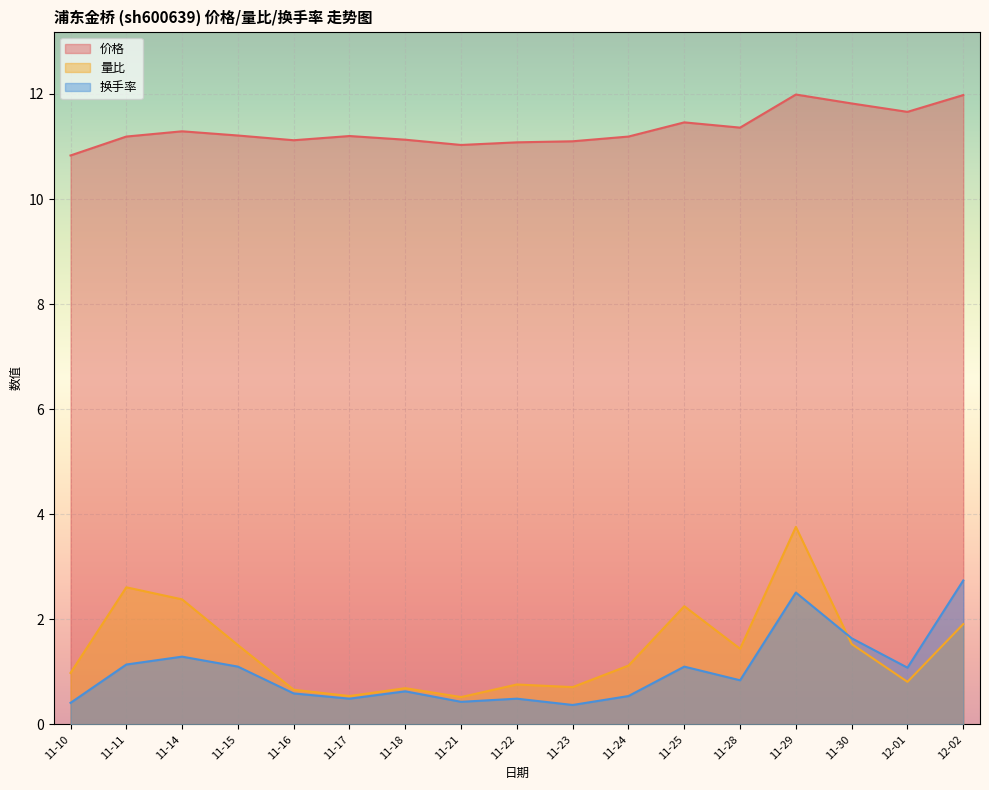

Between 11-11 and 11-29, which series saw the biggest shift?

换手率